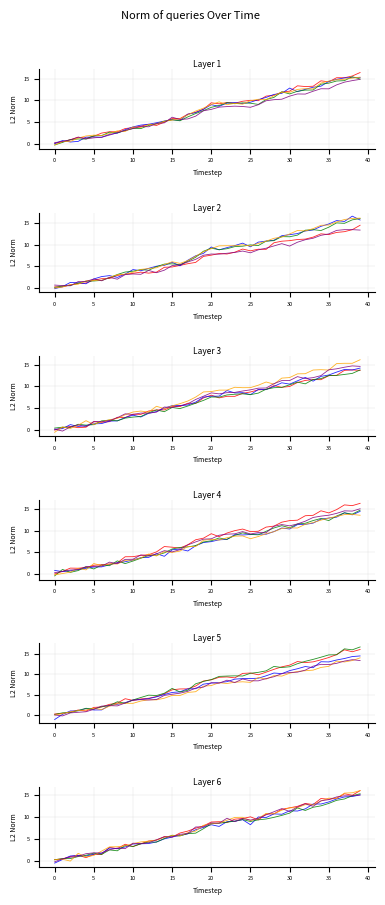

What is the difference between the second highest and second lowest values in the Head 2 series?

14.3